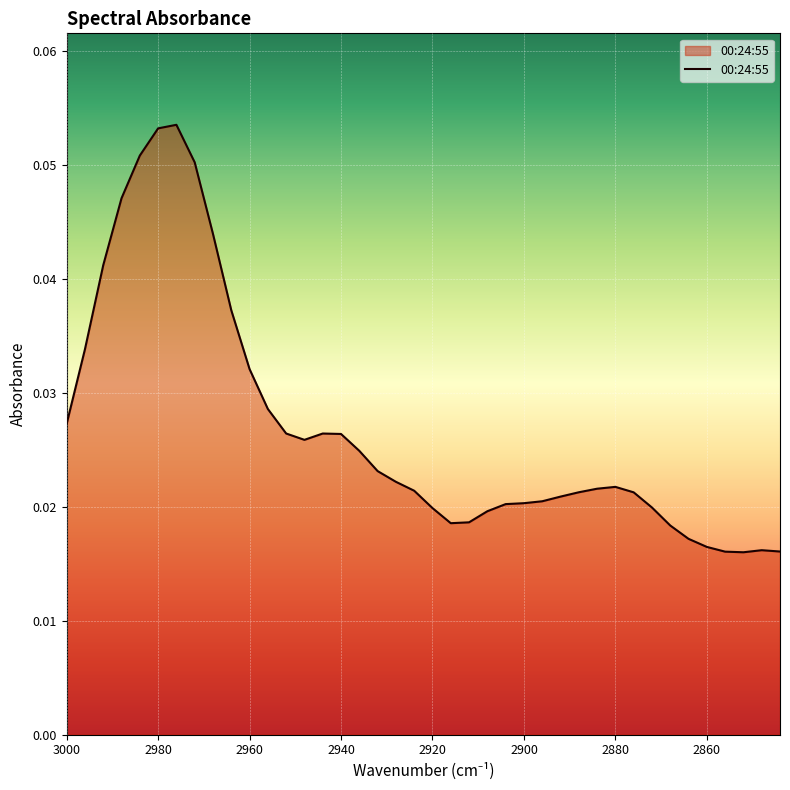

Reading right to left, transcribe all the data shown in this chart.

2844=0.0	2848=0.0	2852=0.0	2856=0.0	2860=0.0	2864=0.0	2868=0.0	2872=0.0	2876=0.0	2880=0.0	2884=0.0	2888=0.0	2892=0.0	2896=0.0	2900=0.0	2904=0.0	2908=0.0	2912=0.0	2916=0.0	2920=0.0	2924=0.0	2928=0.0	2932=0.0	2936=0.0	2940=0.0	2944=0.0	2948=0.0	2952=0.0	2956=0.0	2960=0.0	2964=0.0	2968=0.0	2972=0.1	2976=0.1	2980=0.1	2984=0.1	2988=0.0	2992=0.0	2996=0.0	3000=0.0